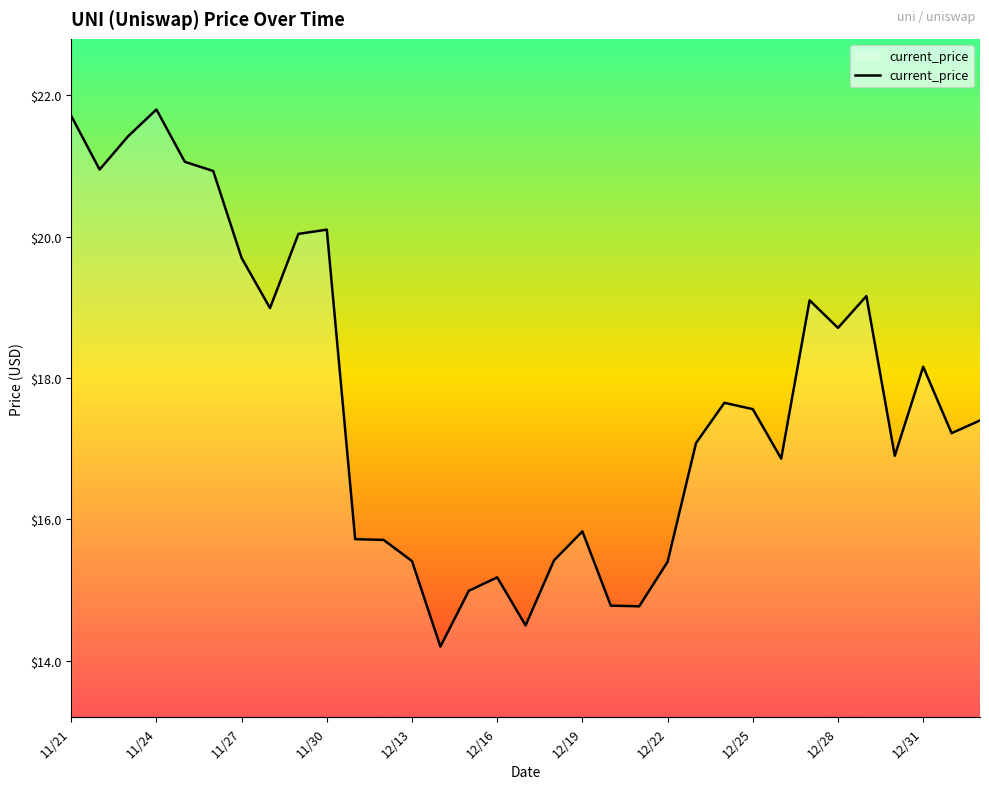

What is the smallest value displayed?

14.2